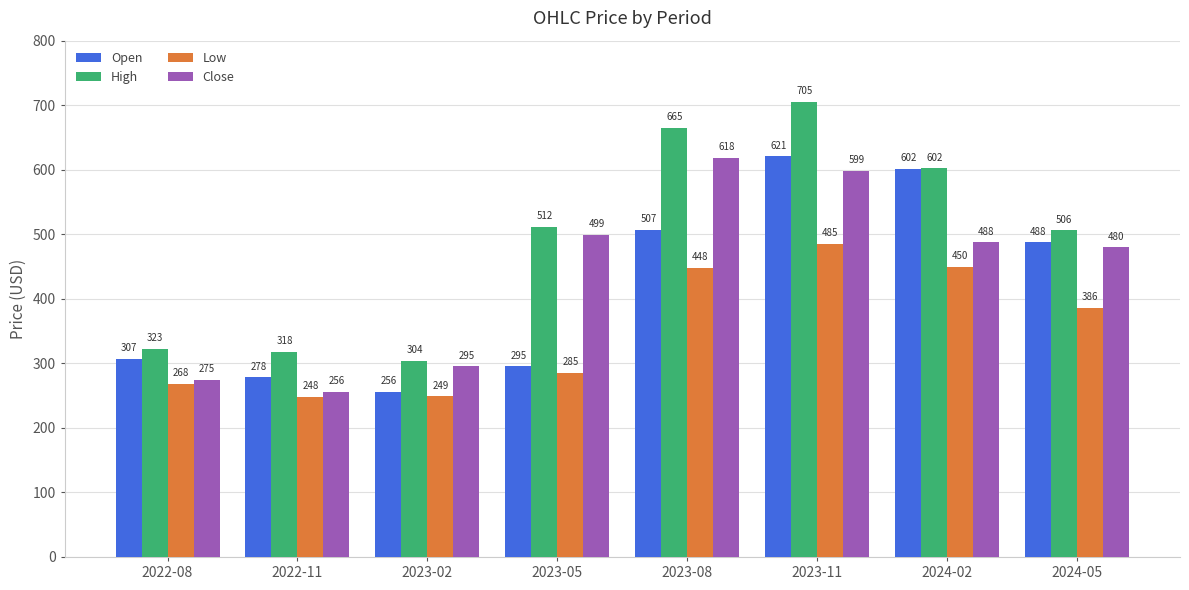

What is the value of the Low bar at the 4th from the left?

285.1